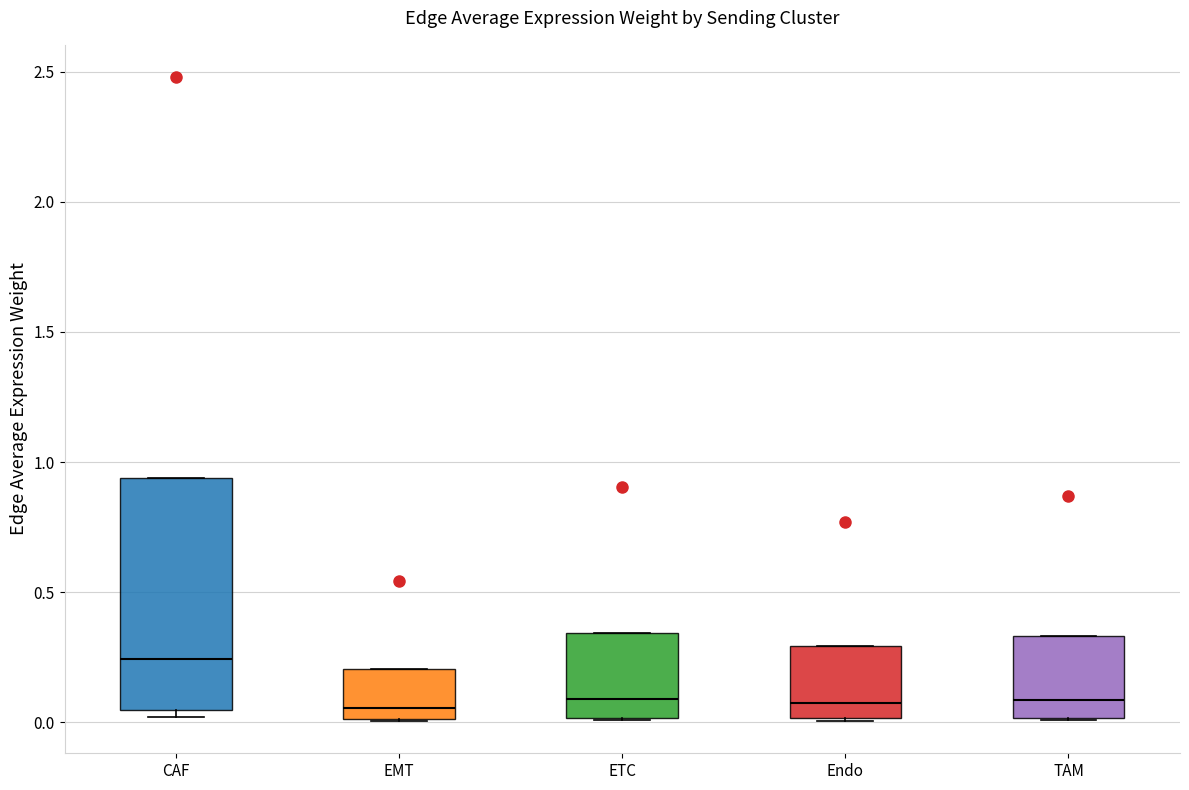

Reading left to right, read every box against the y-axis: the position of its median line, the range the box covers, and the ends of its whiskers. The values are not printed on the chart, so give them approximately, as read against the axis.

CAF: median 0.25, box 0.05 to 0.95, whiskers 0.00 to 0.95
EMT: median 0.05, box 0.00 to 0.20, whiskers 0.00 to 0.20
ETC: median 0.10, box 0.00 to 0.35, whiskers 0.00 to 0.35
Endo: median 0.10, box 0.00 to 0.30, whiskers 0.00 to 0.30
TAM: median 0.10, box 0.00 to 0.35, whiskers 0.00 to 0.35